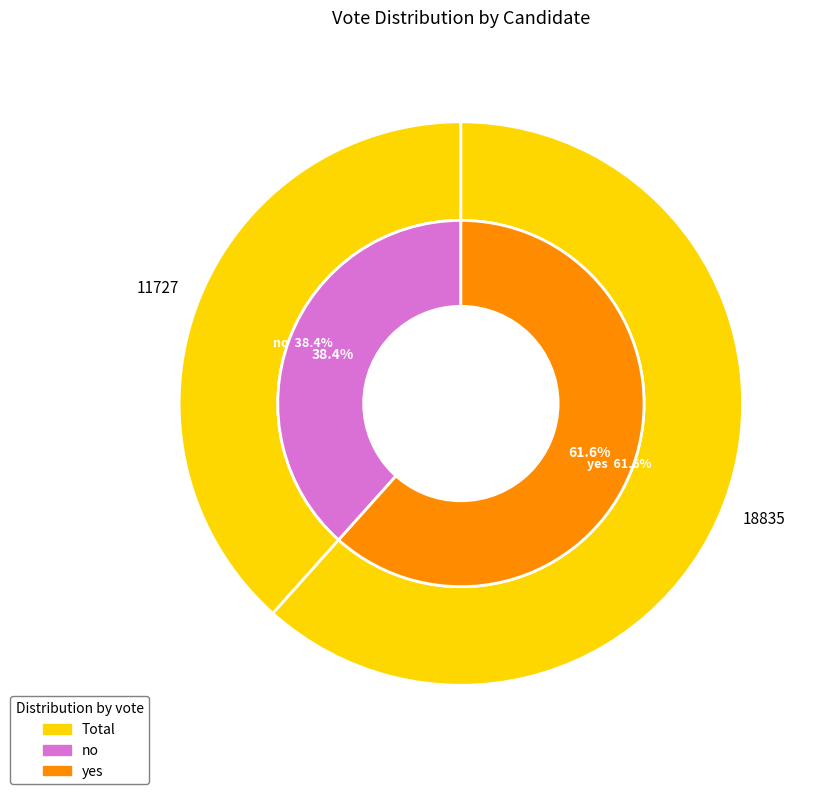

What is the smallest slice in the pie chart?

no